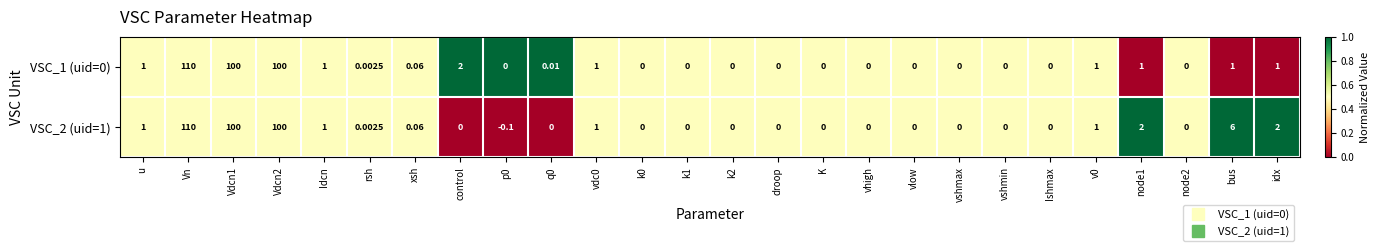

Is the value of VSC_2 (uid=1) at Vdcn1 greater than the value of VSC_1 (uid=0) at u?

Yes